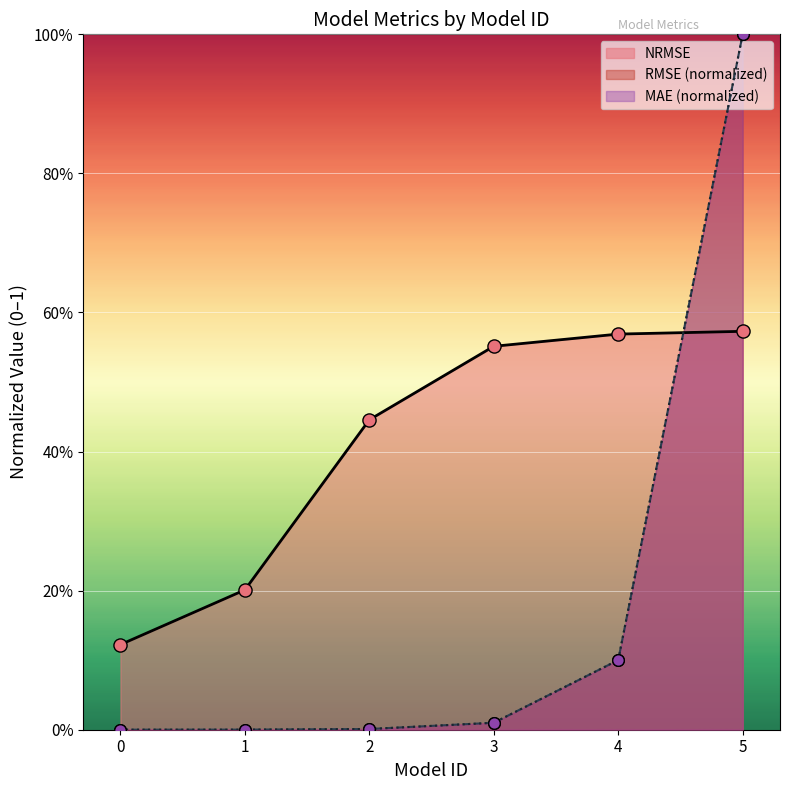

Which series has the widest spread of Y values?

NRMSE